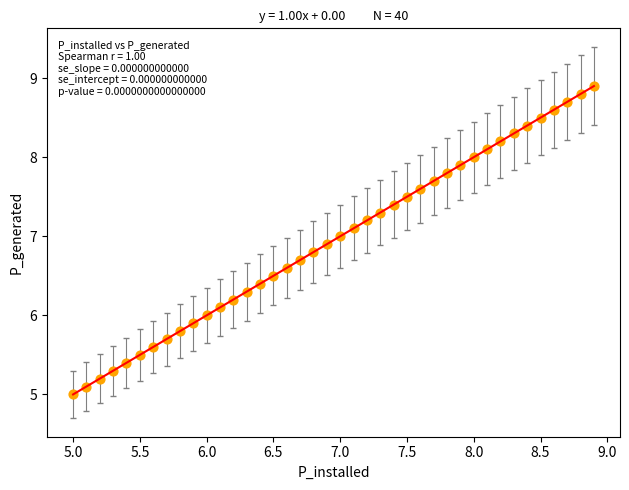

What is the range of Y values (max minus min)?

3.9